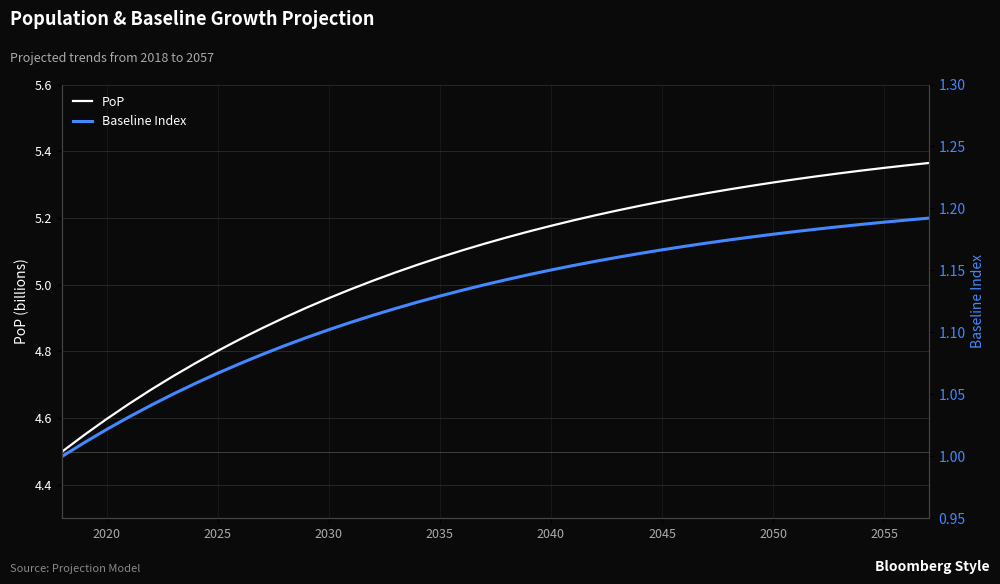

What is the value of the Baseline Index point at the 27th from the left?

1.2